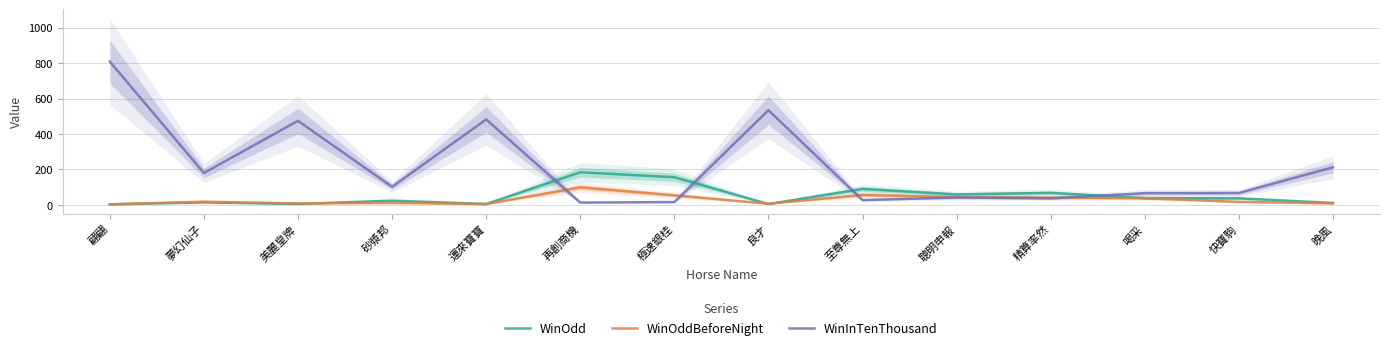

What is the greatest value displayed?

808.0